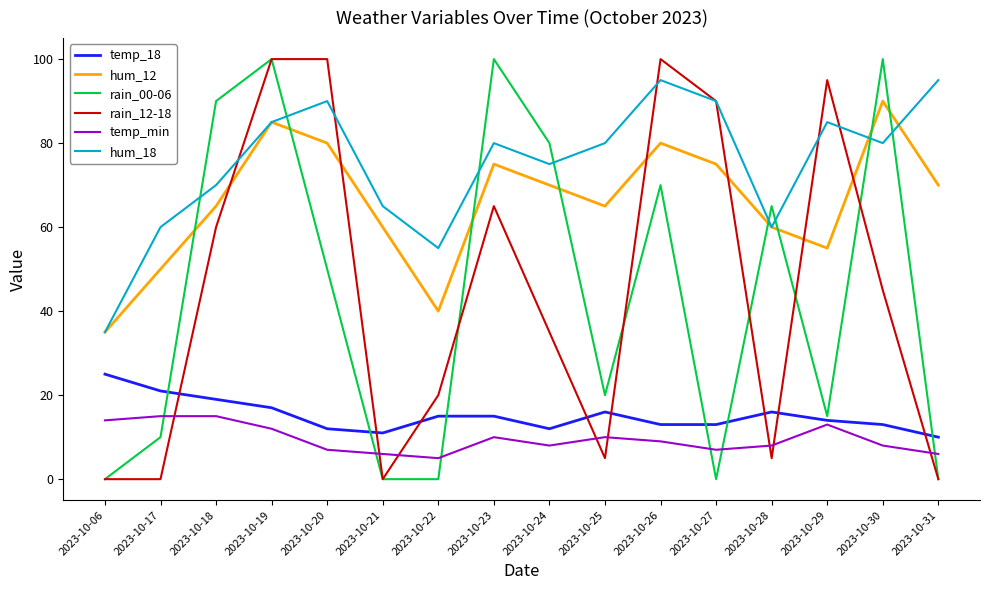

Between 2023-10-22 and 2023-10-23, which series saw the biggest shift?

rain_00-06